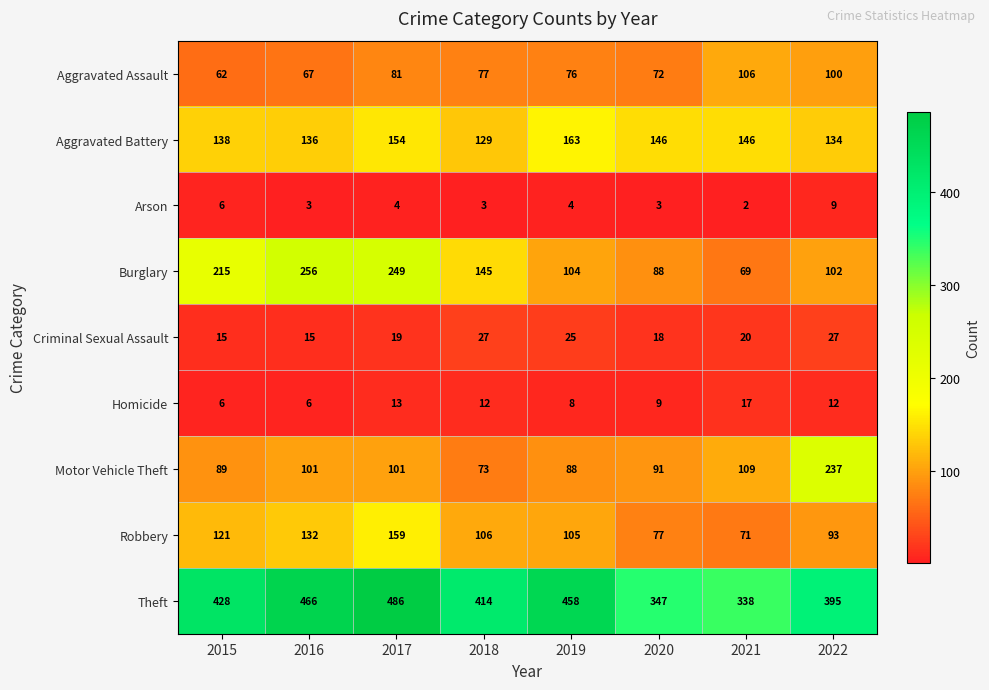

Read the Theft value at 2021.

338